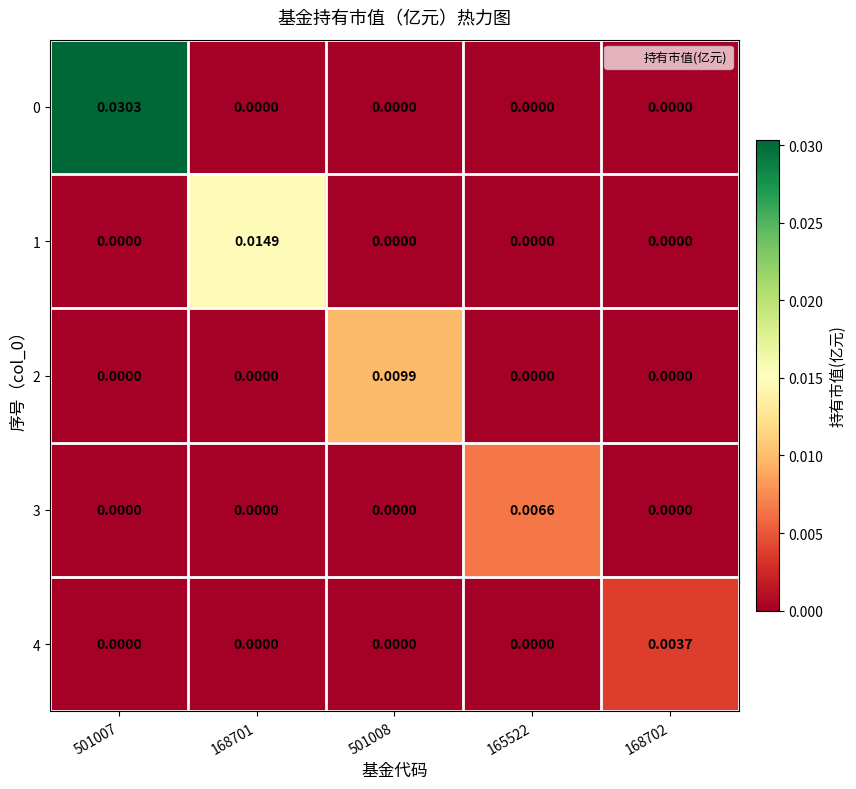

Count the number of data series in this chart.

5